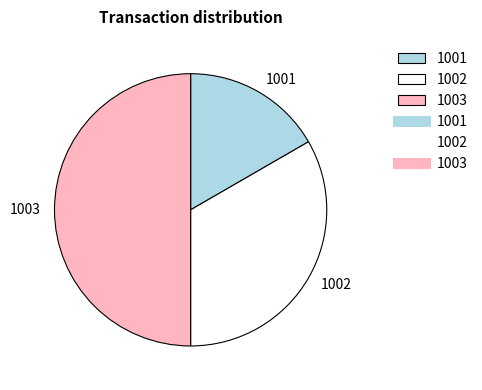

How many slices are in this pie chart?

3